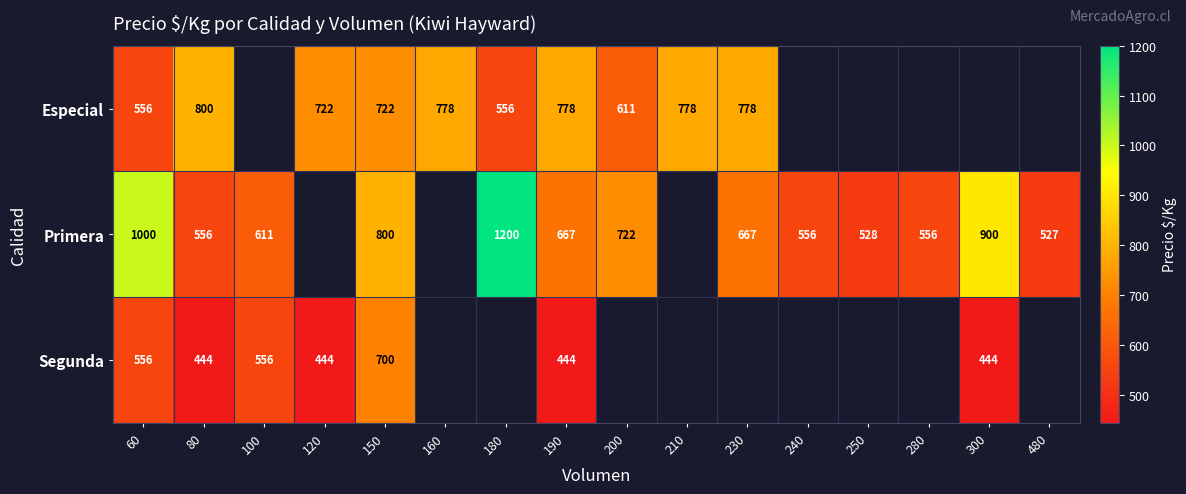

What is the spread (max minus min) of values at 150?

100